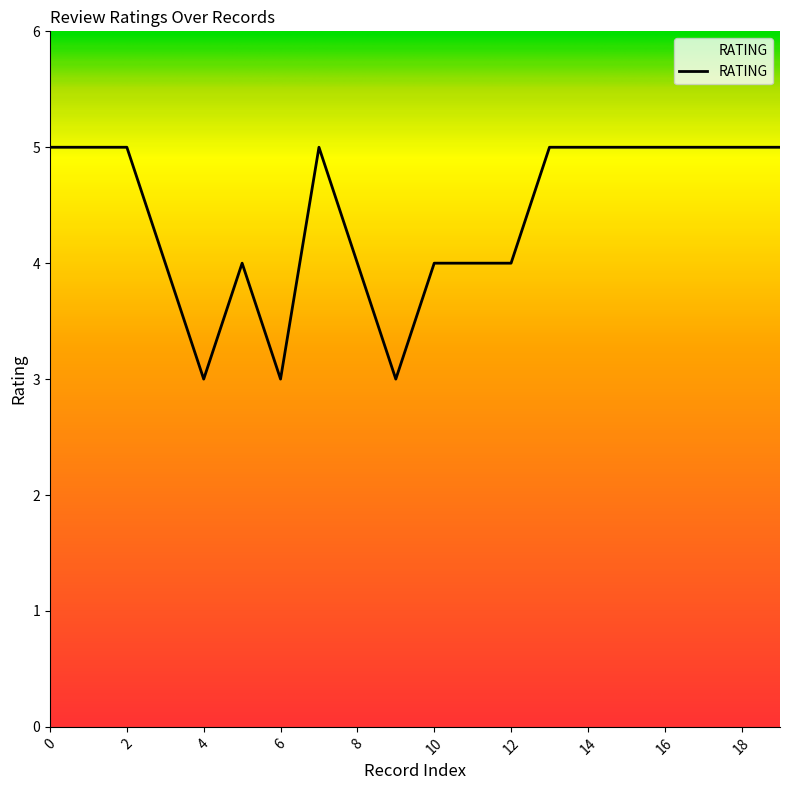

What is the greatest value displayed?

5